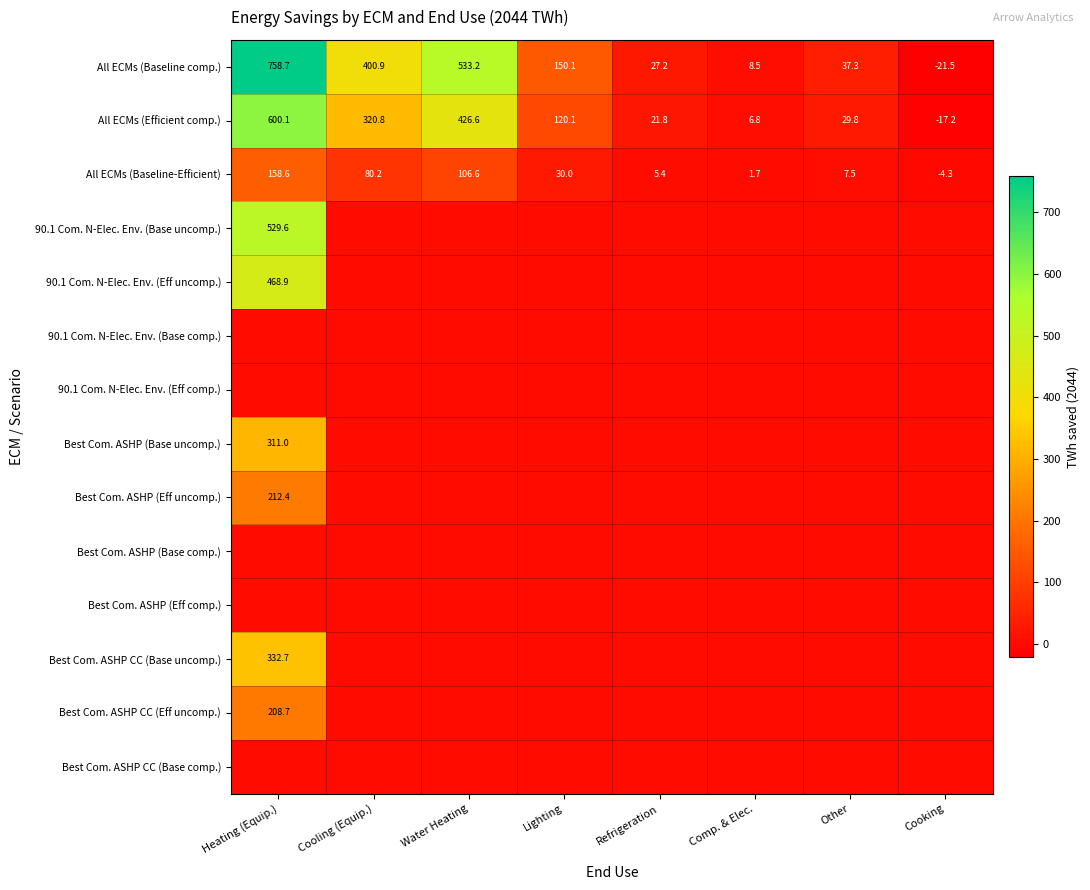

Where is All ECMs (Efficient comp.) nearest to the value 291?

Cooling (Equip.)